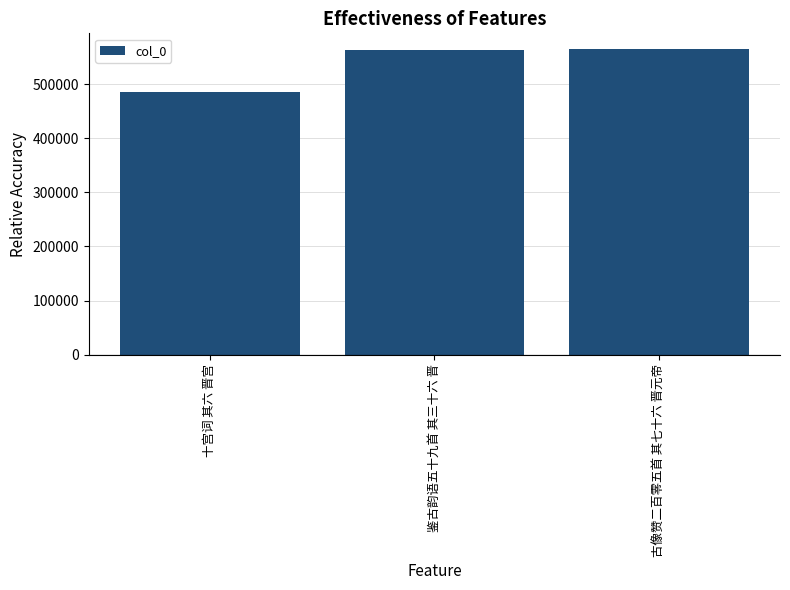

The value at 鉴古韵语五十九首 其三十六 晋 is 563682. True or false?

True